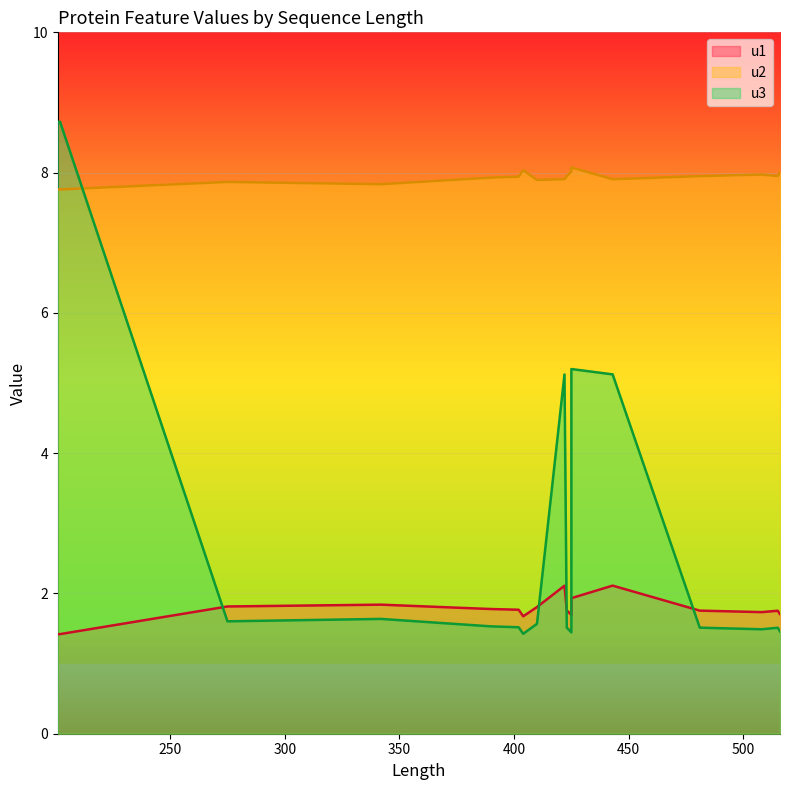

How many interior local peaks does the u3 series have?

6